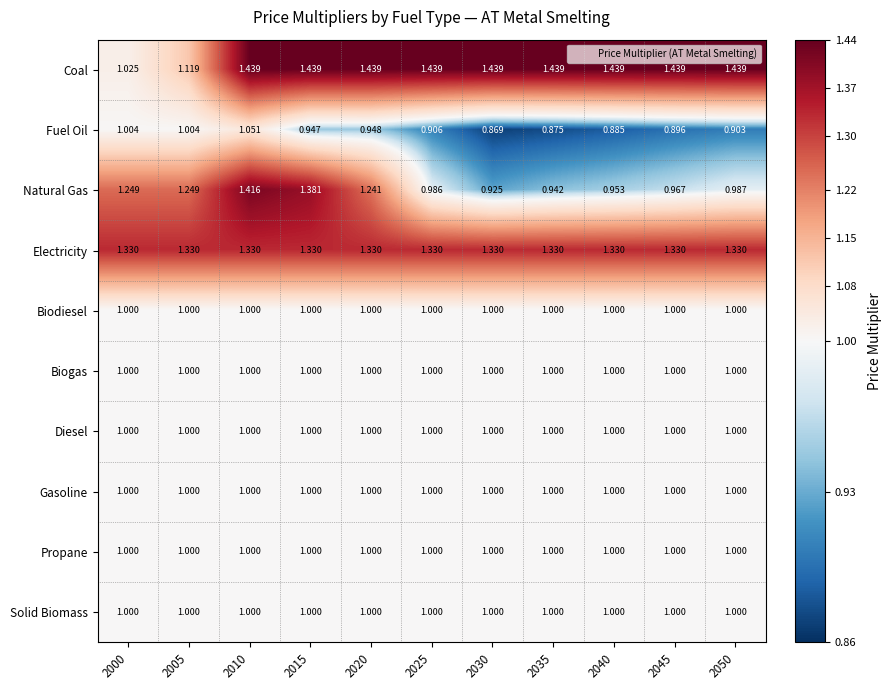

Which series changed the most between 2010 and 2045?

Natural Gas